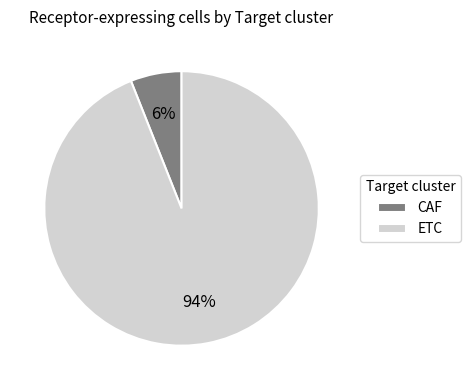

Rank the categories by value from lowest to highest.

CAF, ETC